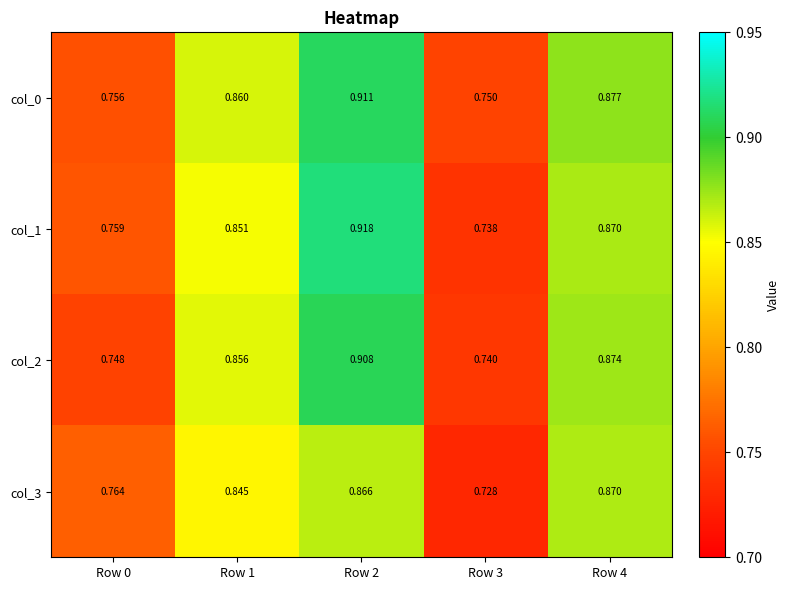

Is the value of col_0 at Row 3 greater than the value of col_1 at Row 0?

No